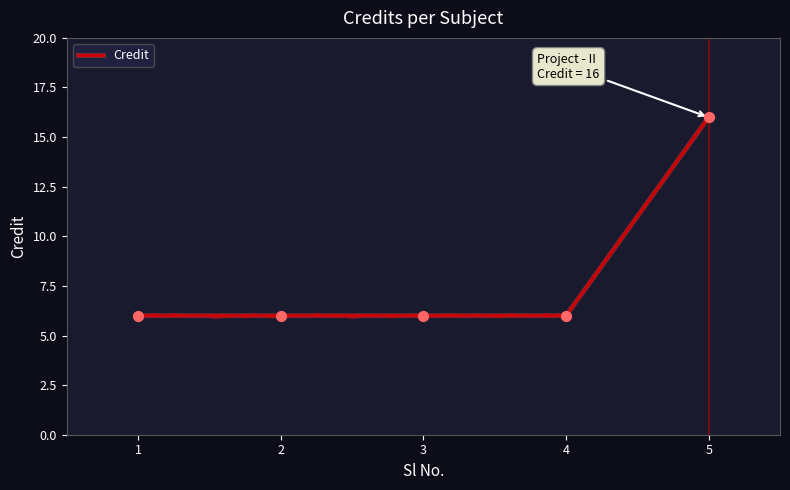

What is the ratio of the value at 5 to the value at 2?

2.7